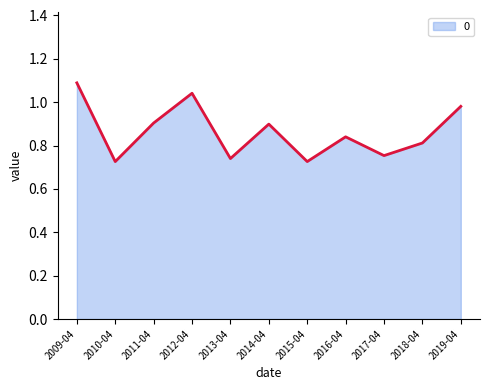

The value at 2017-04 is 0.8. True or false?

True